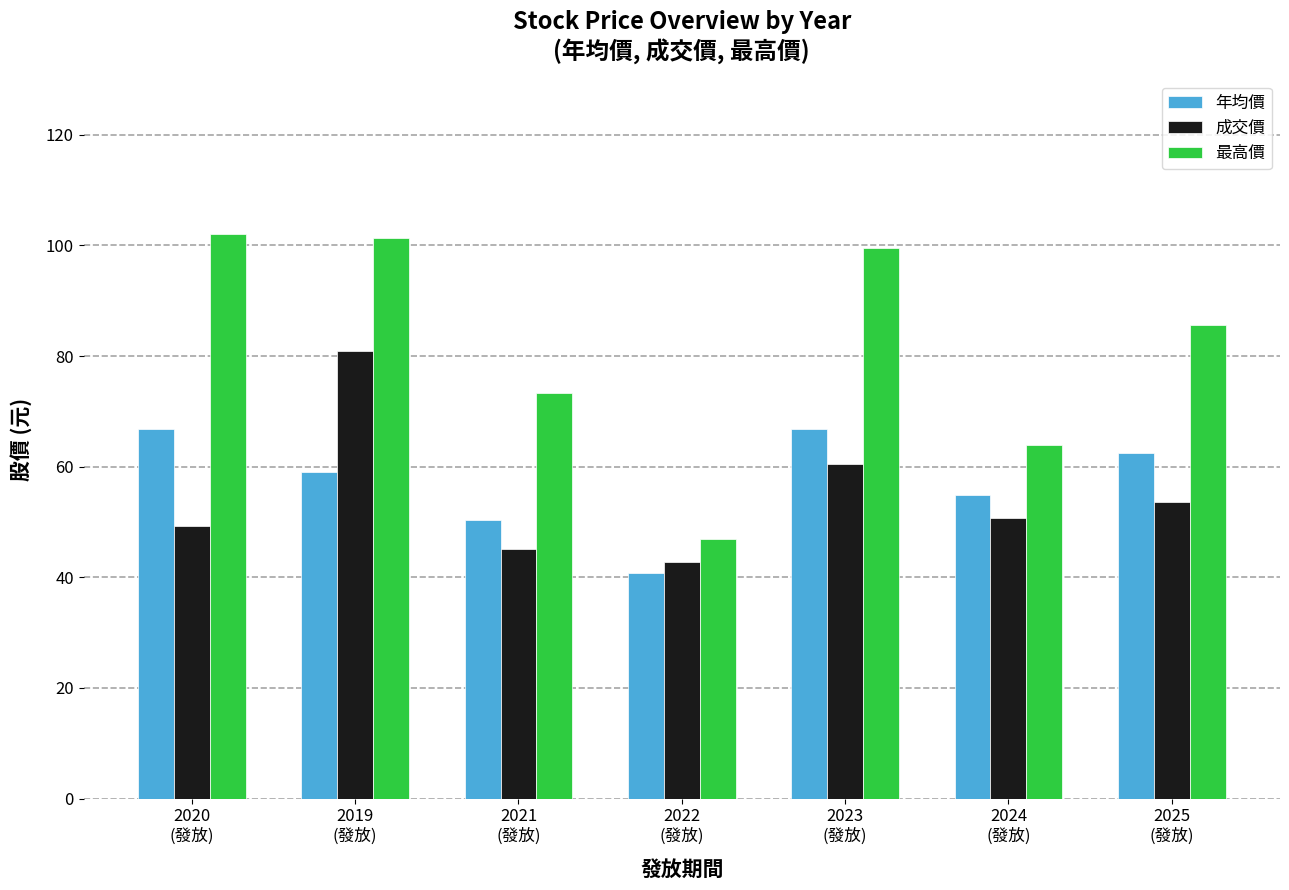

At 2023
(發放), list the series in order from smallest to largest.

成交價, 年均價, 最高價